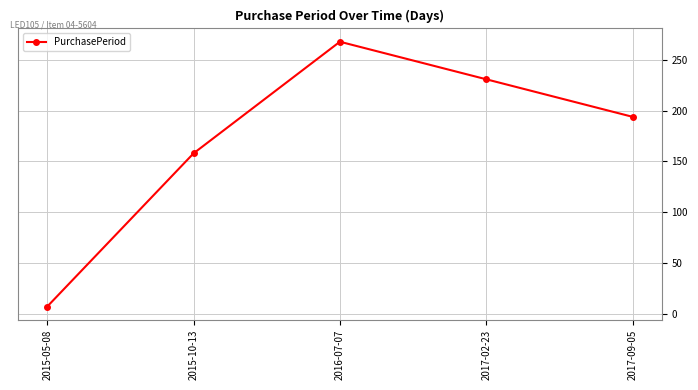

How many data points are less than 194?

2